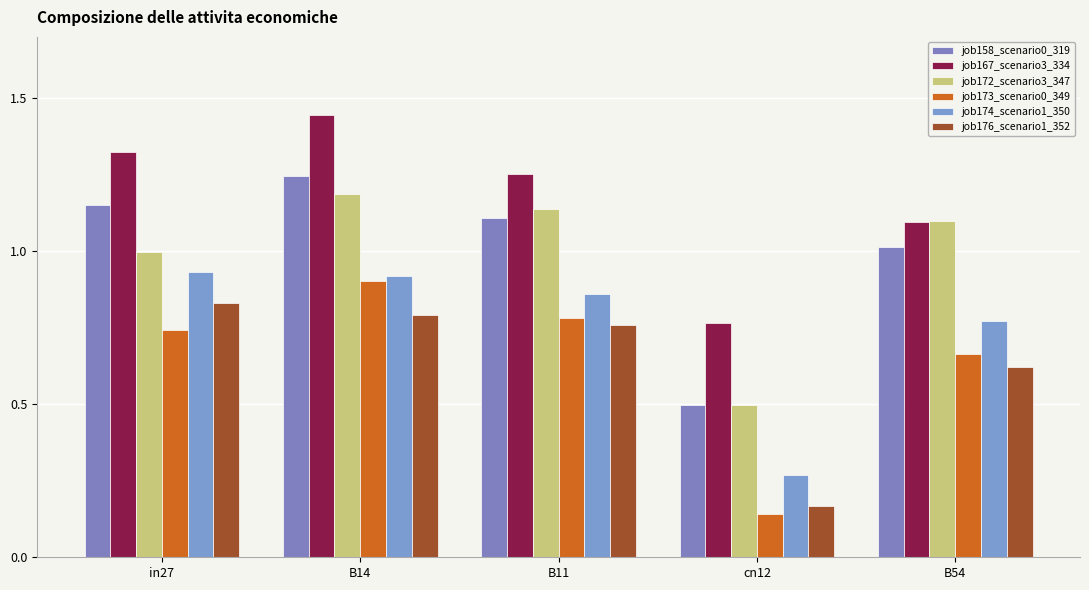

What is the difference between the job173_scenario0_349 values at B14 and B54?

0.2